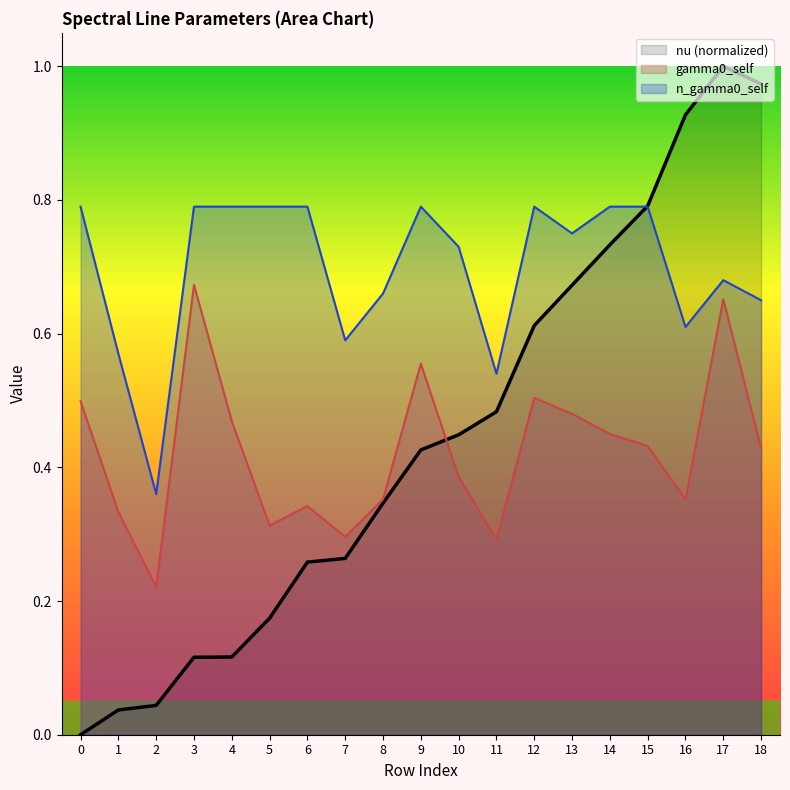

How many times do n_gamma0_self and nu cross each other?

1